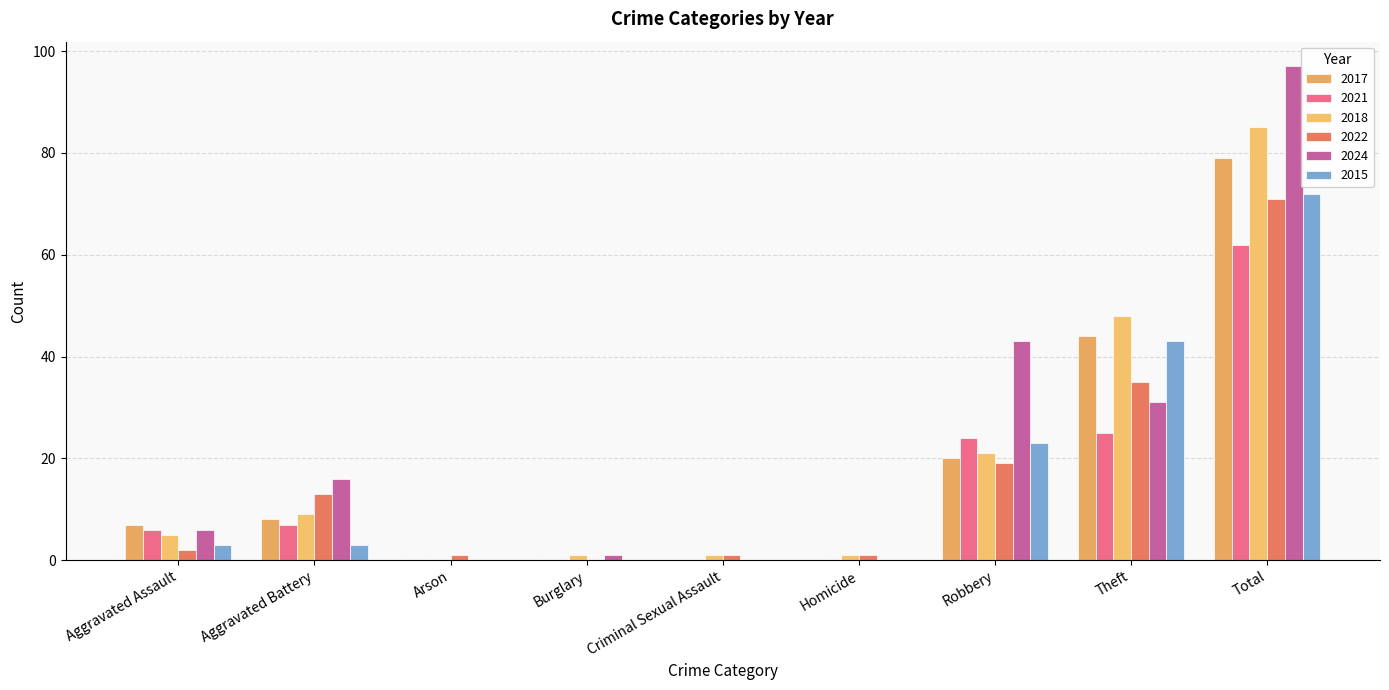

Which series changed the most between Homicide and Total?

2024